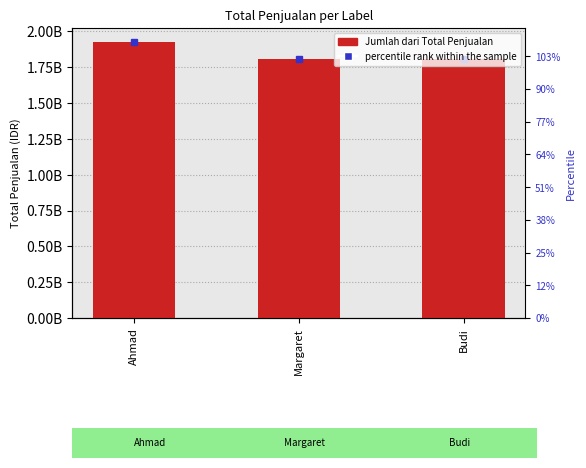

What position from the right is Ahmad?

3